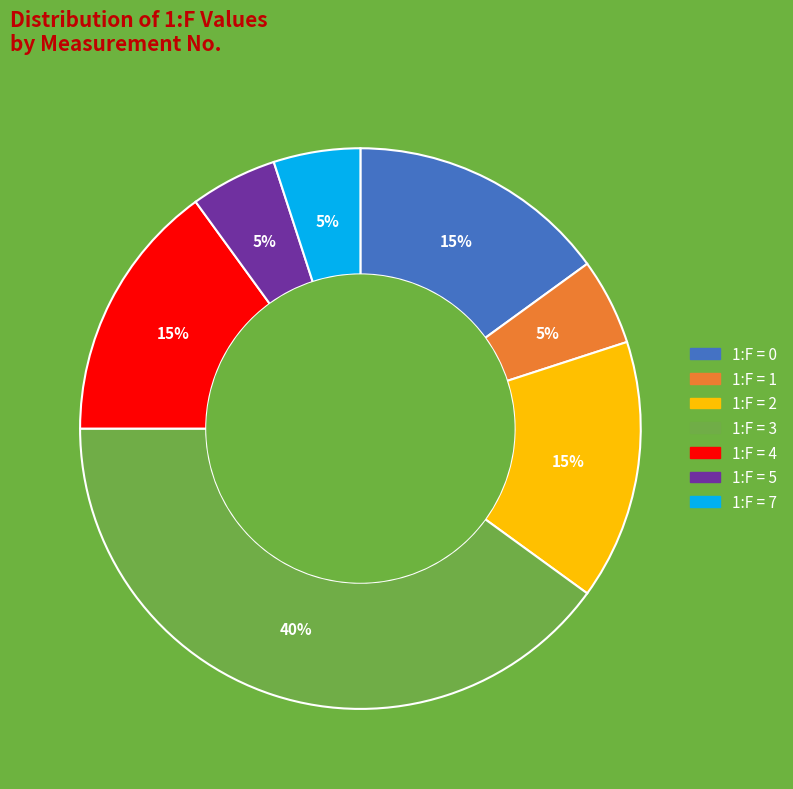

To the nearest percent, what is the average slice percentage?

14%